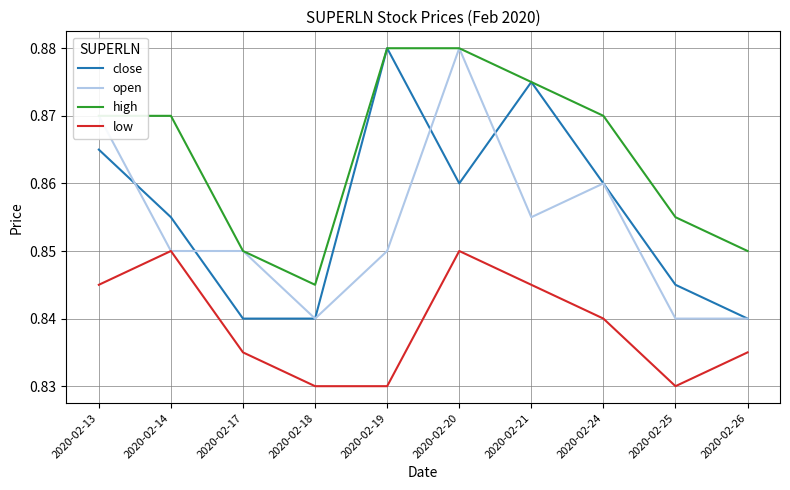

At 2020-02-25, list the series in order from smallest to largest.

low, open, close, high